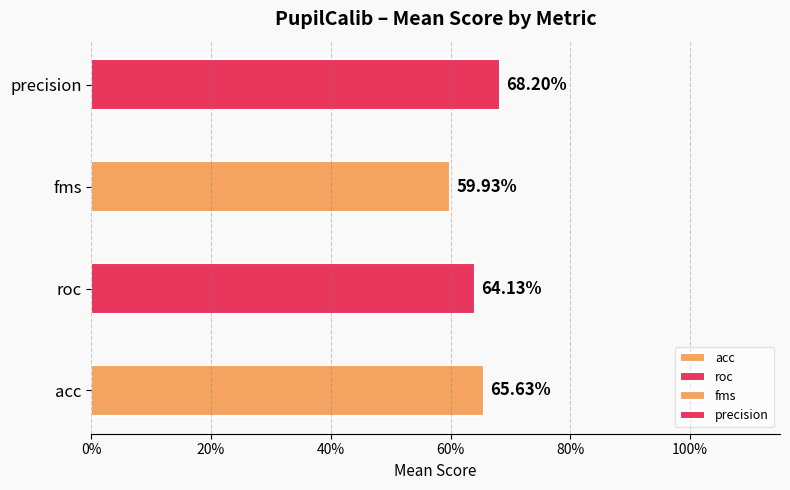

True or false: the data shows 0.7 at precision.

True